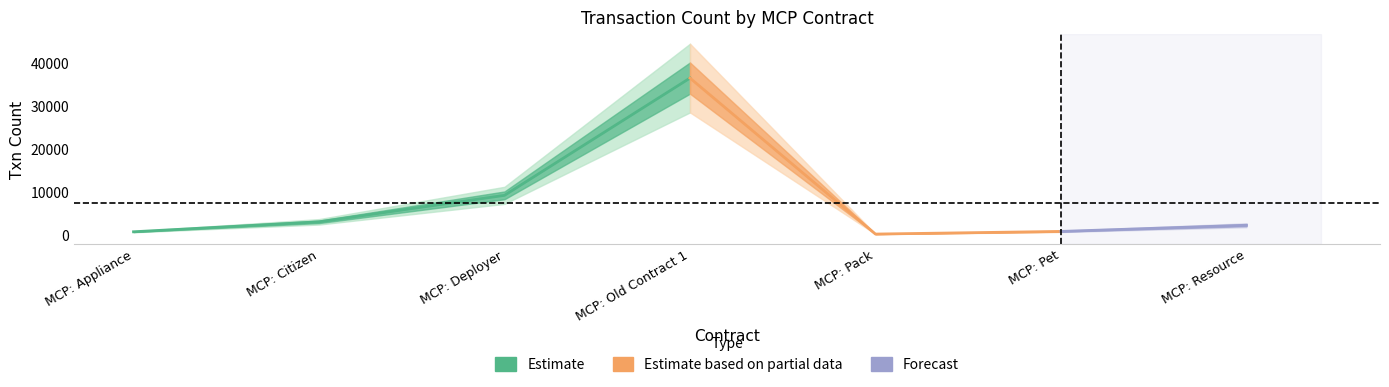

What is the difference between the second highest and second lowest values?

8497